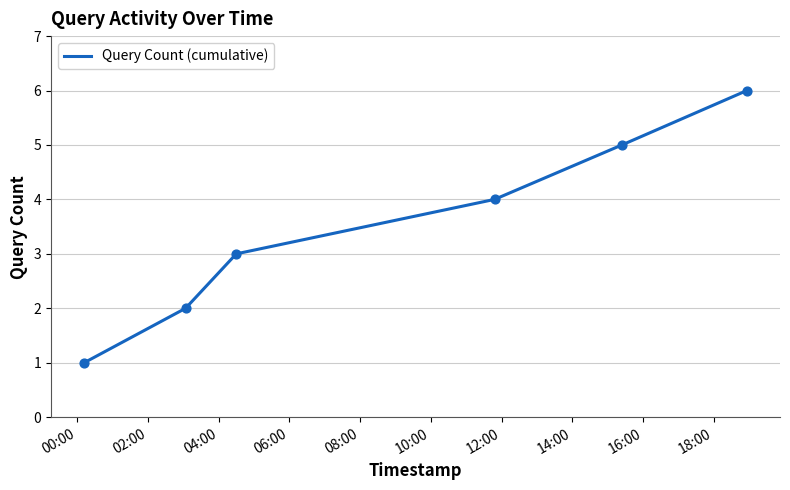

What is the maximum value shown in the chart?

6